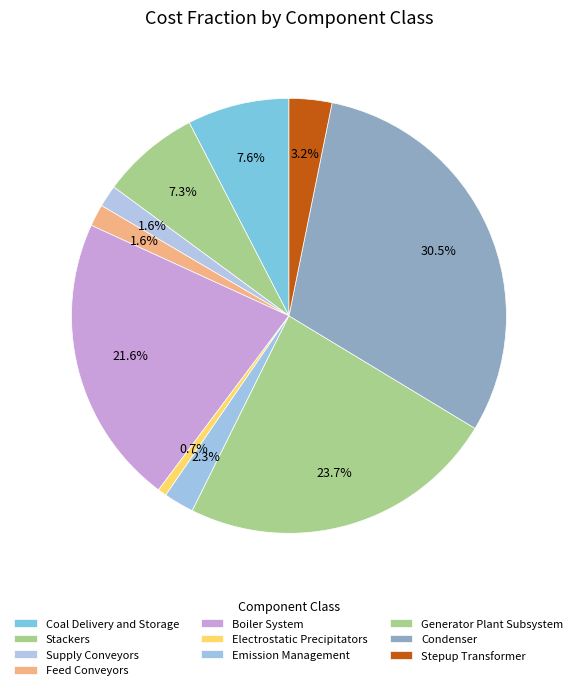

Between Boiler System and Coal Delivery and Storage, which is larger?

Boiler System